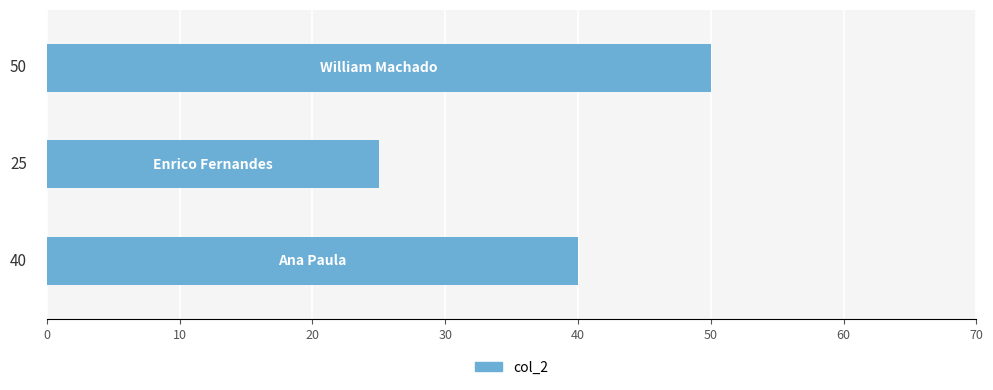

Count the number of categories in the chart.

3